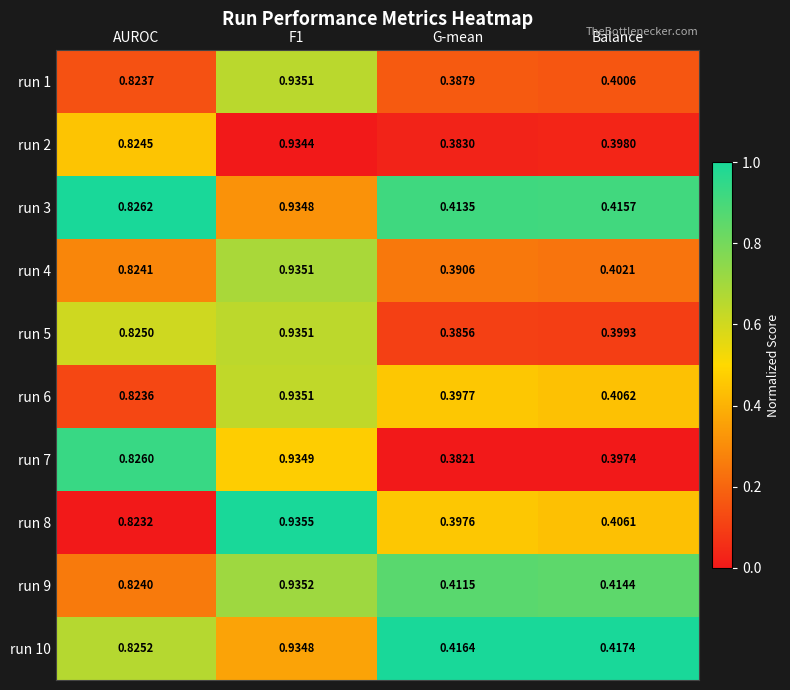

What is the total value across all series at AUROC?

8.2